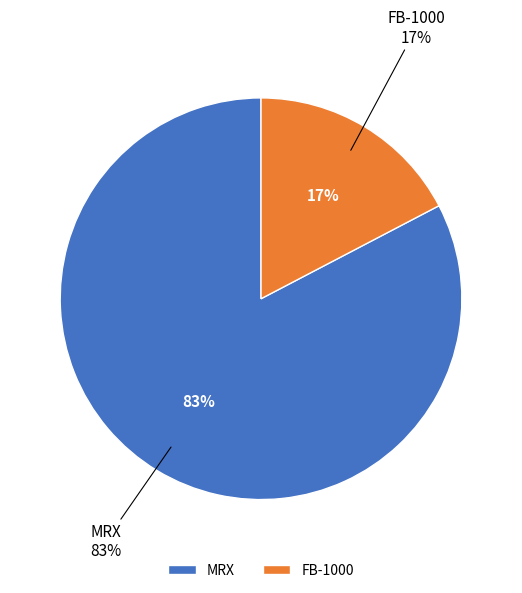

How many segments does this pie chart have?

2